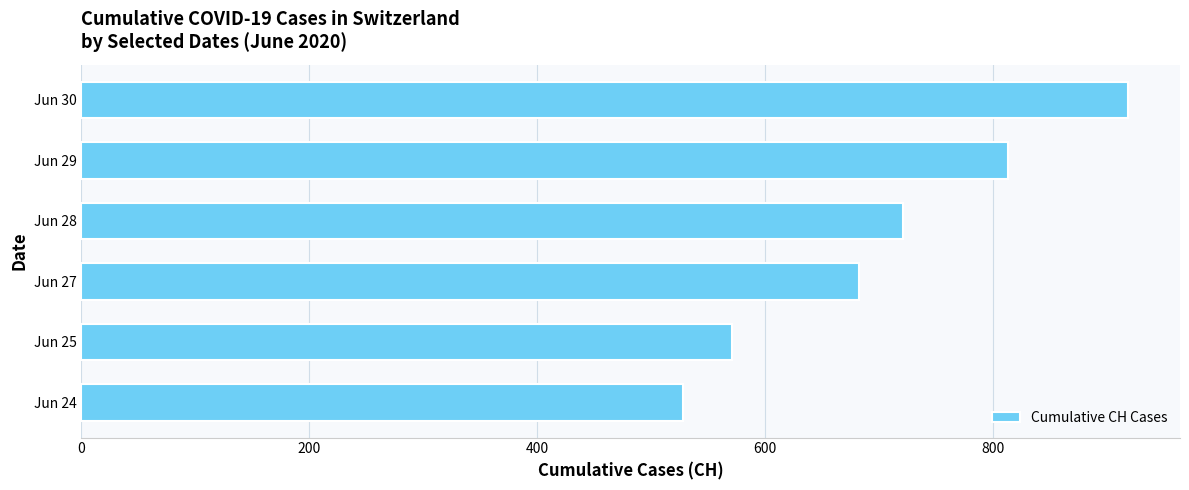

How many data points does each series have?

6